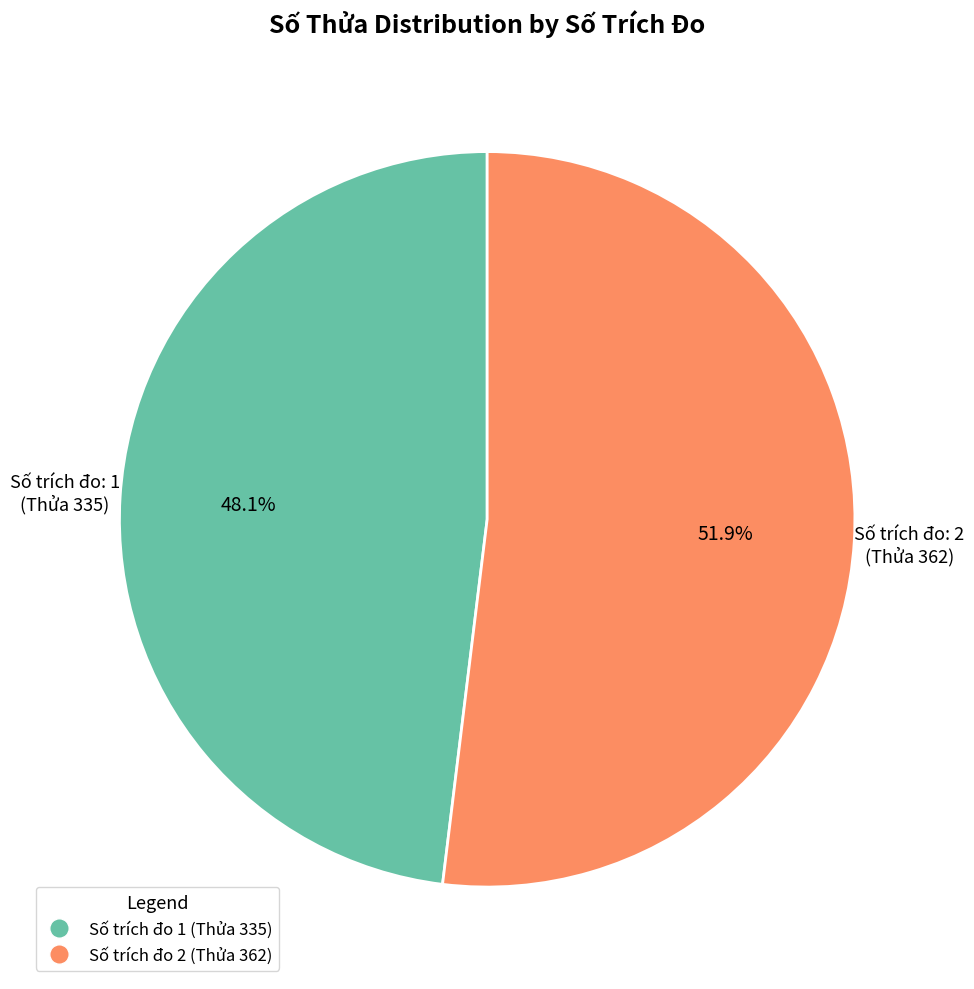

What is the total percentage of Số trích đo 2 (Thửa 362) and Số trích đo 1 (Thửa 335)?

100.0%